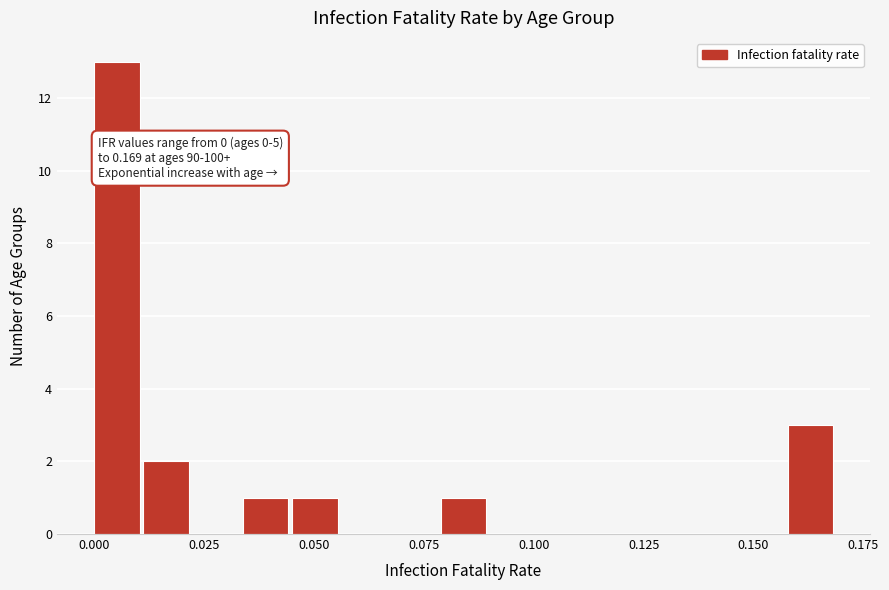

Read against the x-axis, roughly where is the centre of the tallest bar?

0.005